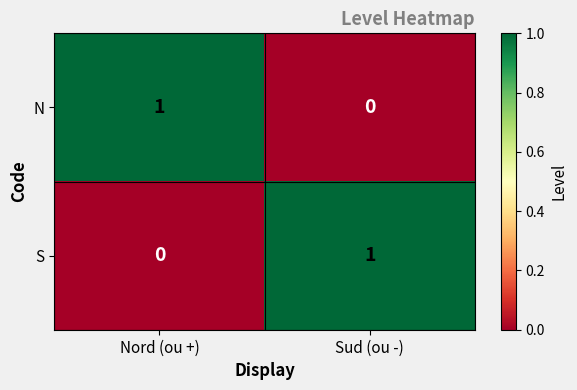

How many series are shown in this chart?

2